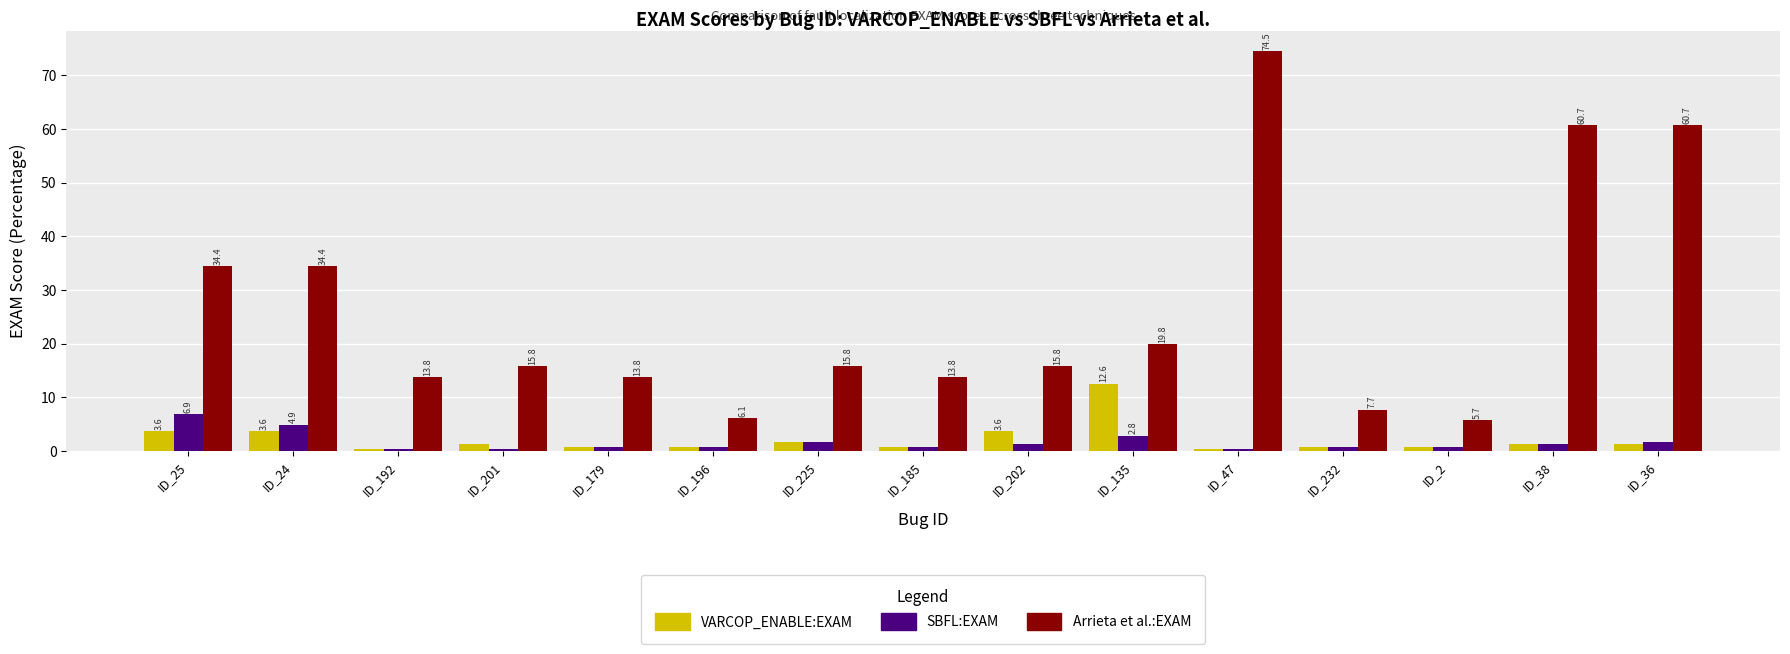

What is the label of the 13th bar from the left?

ID_2